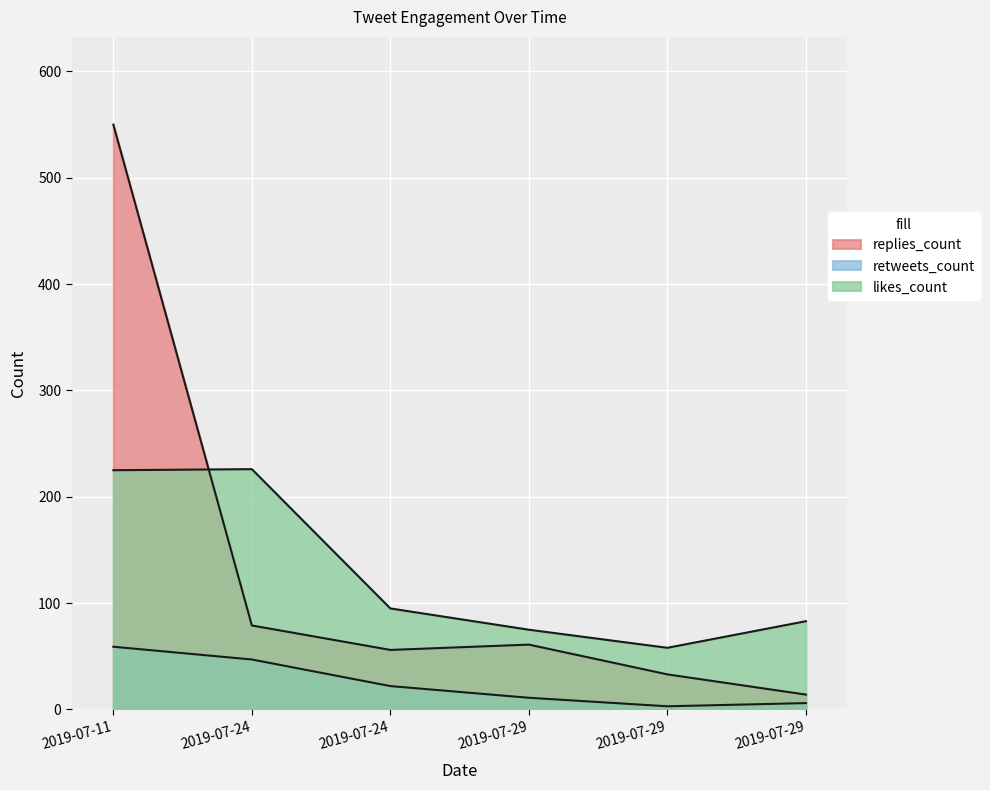

How many interior local valleys does the likes_count series have?

1